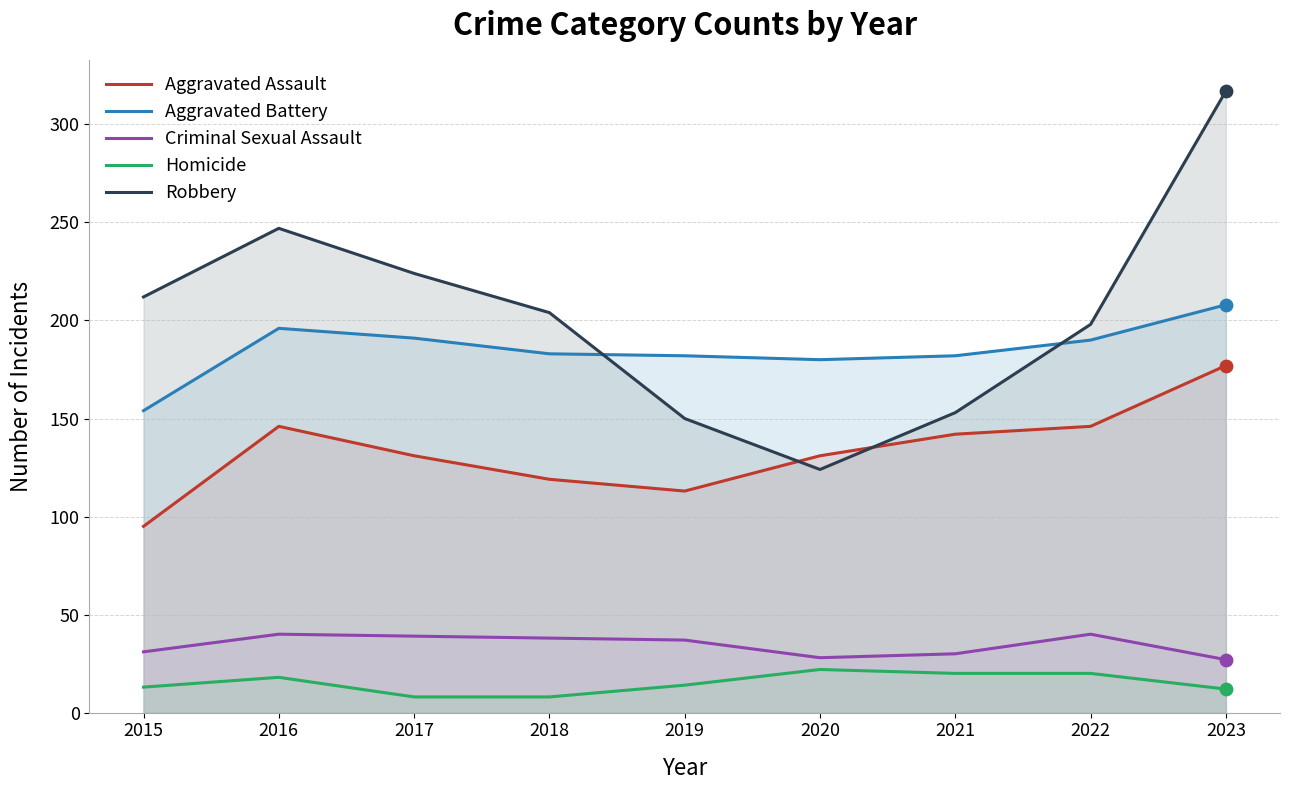

At which category is the sum across all series the highest?

2023